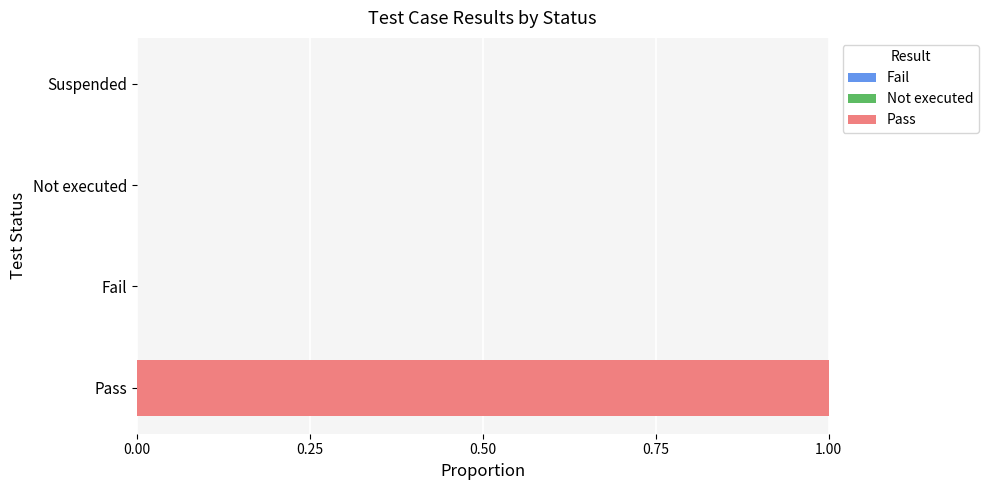

Does the chart contain stacked bars?

No